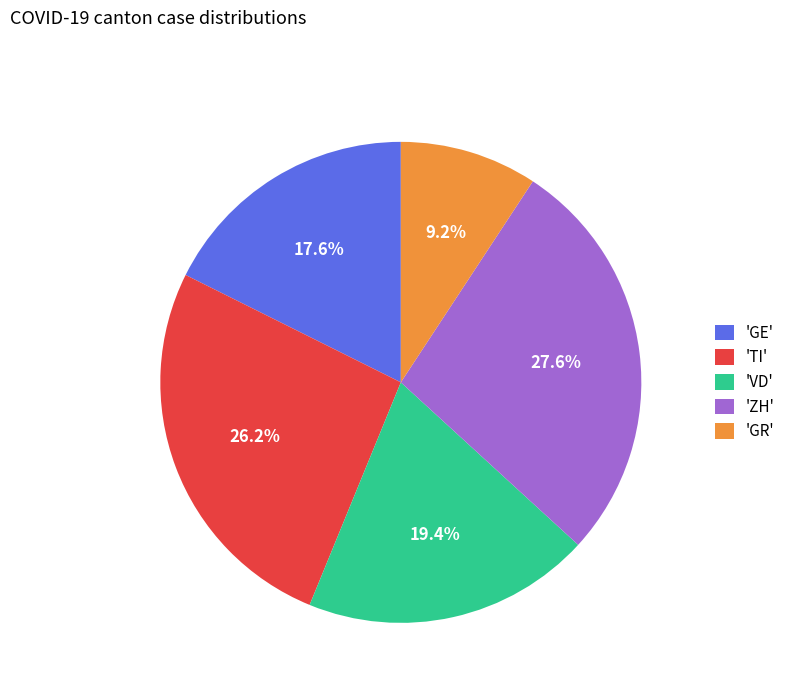

Which has a higher value, 'ZH' or 'GE'?

'ZH'